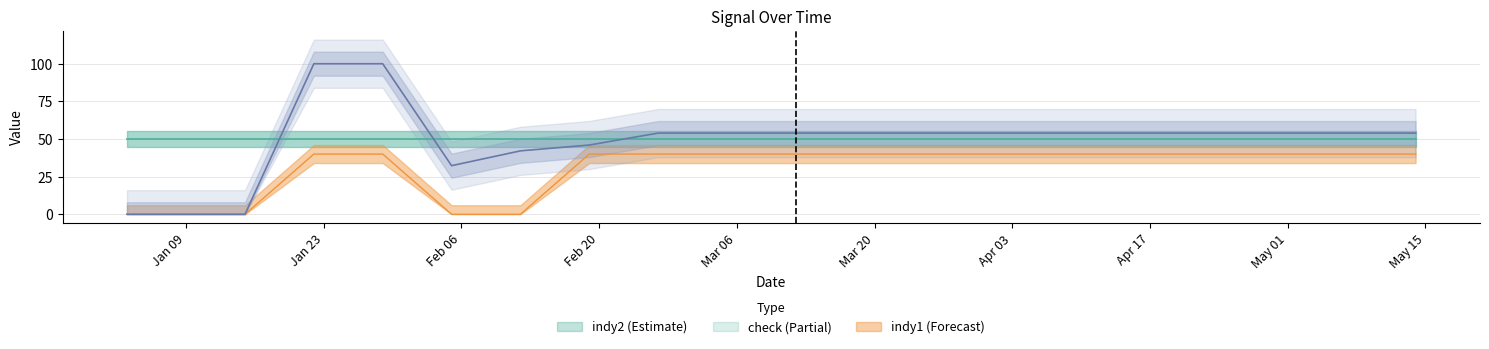

The value of check at 26/02/18 is 15.1. True or false?

False